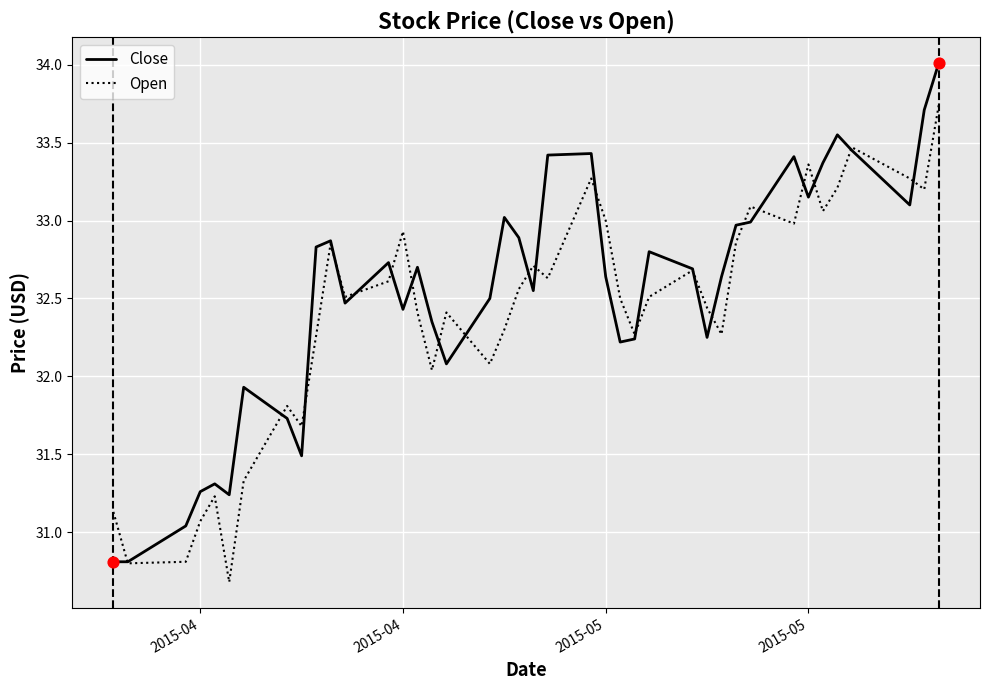

What is the maximum value shown in the chart?

34.0